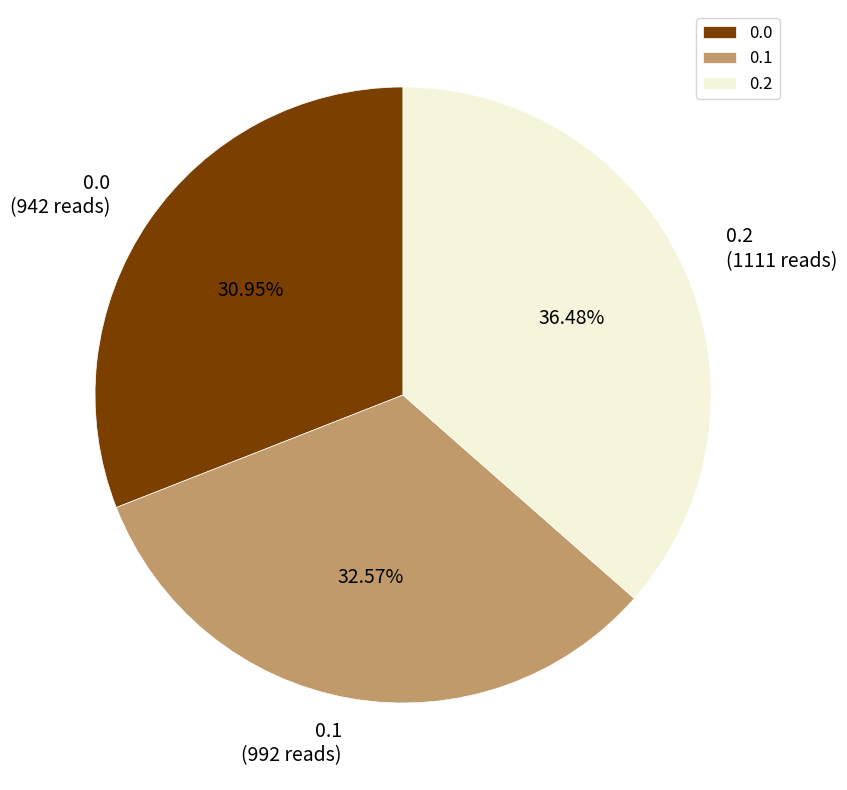

What is the ratio of the value at 0.1 to the value at 0.0?

1.1